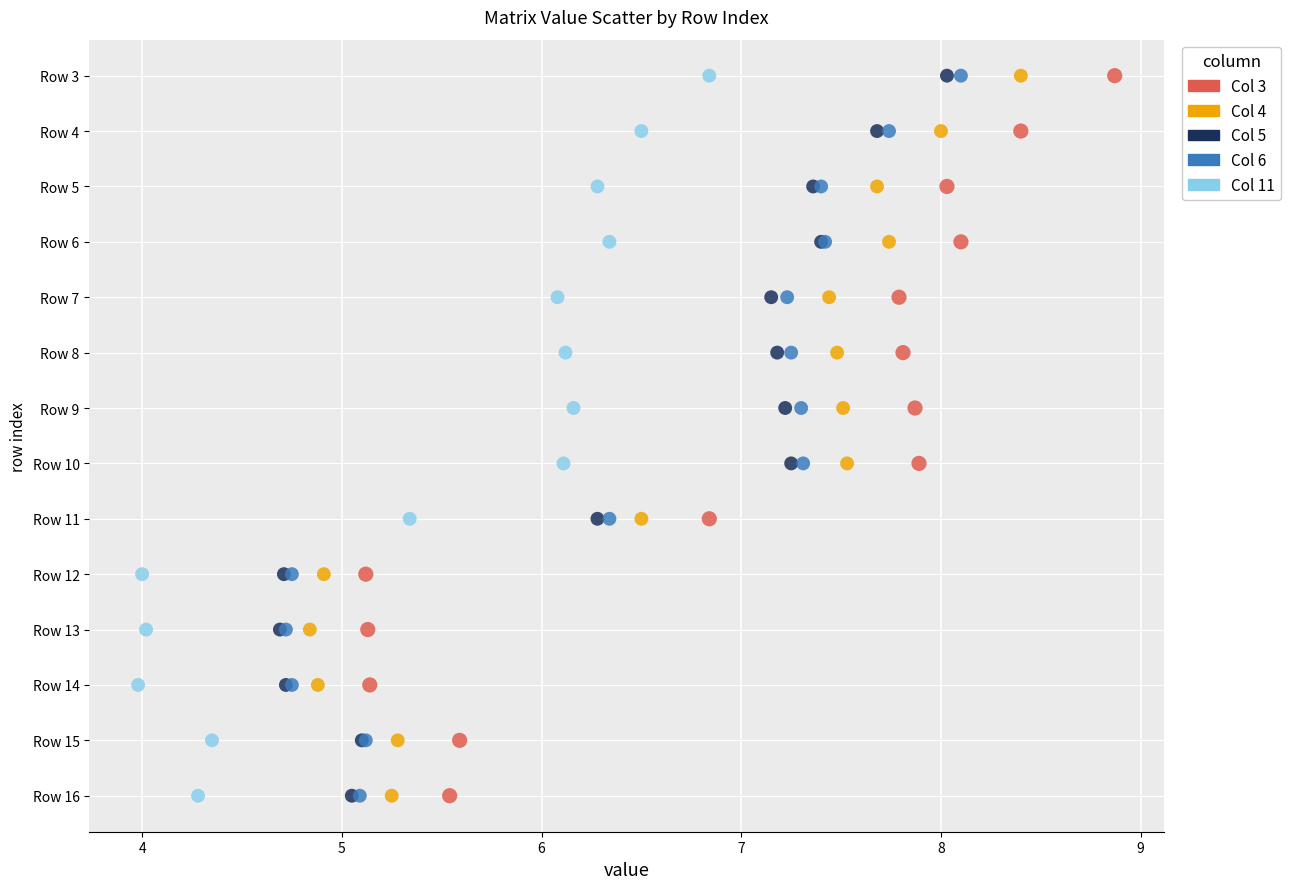

What are all the series names shown in the legend?

Col 3, Col 4, Col 5, Col 6, Col 11